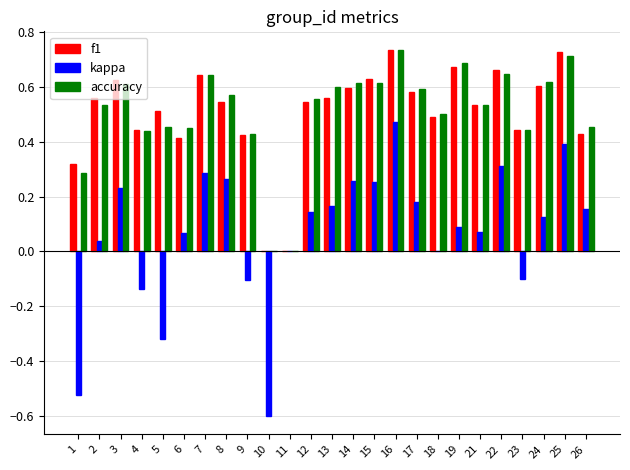

How many groups of bars are there?

25